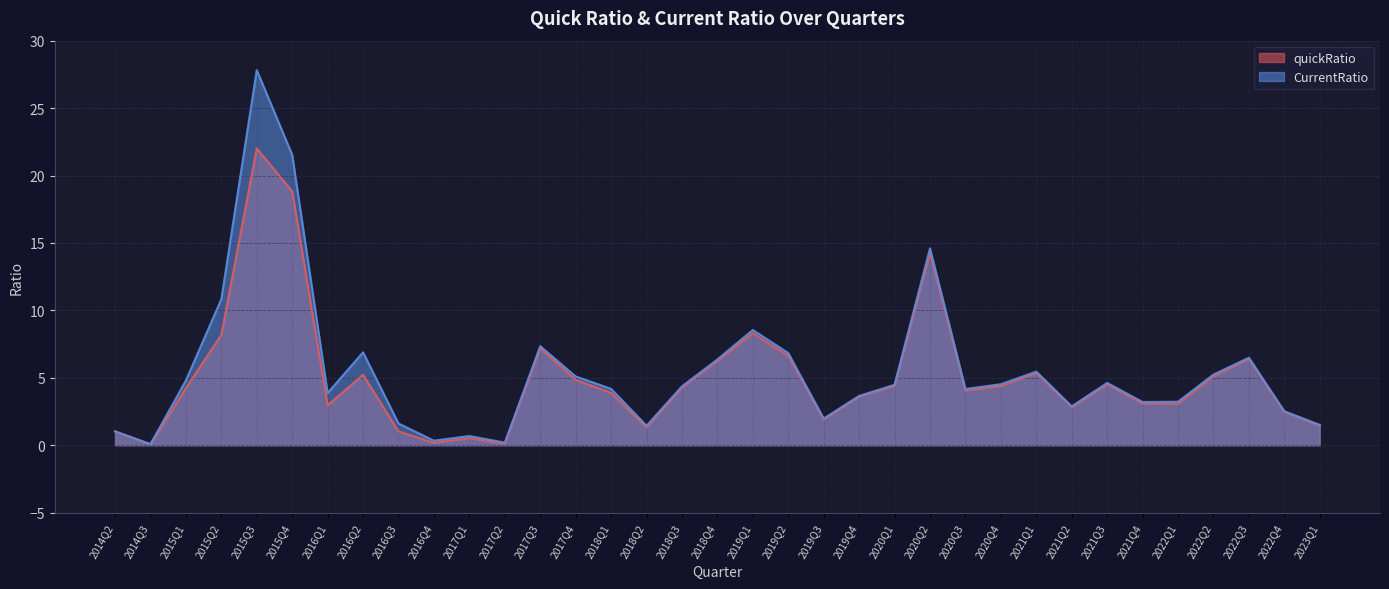

Reading left to right, list all the values displayed in this chart.

quickRatio: 2014Q2=1.0	2014Q3=0.1	2015Q1=4.2	2015Q2=8.2	2015Q3=22.0	2015Q4=18.8	2016Q1=3.0	2016Q2=5.2	2016Q3=1.0	2016Q4=0.2	2017Q1=0.5	2017Q2=0.1	2017Q3=7.2	2017Q4=4.9	2018Q1=3.9	2018Q2=1.3	2018Q3=4.3	2018Q4=6.3	2019Q1=8.3	2019Q2=6.6	2019Q3=1.9	2019Q4=3.6	2020Q1=4.4	2020Q2=14.3	2020Q3=4.1	2020Q4=4.4	2021Q1=5.3	2021Q2=2.8	2021Q3=4.5	2021Q4=3.1	2022Q1=3.1	2022Q2=5.1	2022Q3=6.4	2022Q4=2.5	2023Q1=1.5
CurrentRatio: 2014Q2=1.0	2014Q3=0.1	2015Q1=4.8	2015Q2=10.8	2015Q3=27.8	2015Q4=21.5	2016Q1=3.9	2016Q2=6.9	2016Q3=1.6	2016Q4=0.3	2017Q1=0.7	2017Q2=0.2	2017Q3=7.3	2017Q4=5.1	2018Q1=4.2	2018Q2=1.4	2018Q3=4.4	2018Q4=6.4	2019Q1=8.5	2019Q2=6.8	2019Q3=2.0	2019Q4=3.7	2020Q1=4.5	2020Q2=14.6	2020Q3=4.2	2020Q4=4.5	2021Q1=5.5	2021Q2=2.9	2021Q3=4.6	2021Q4=3.2	2022Q1=3.2	2022Q2=5.2	2022Q3=6.5	2022Q4=2.5	2023Q1=1.5